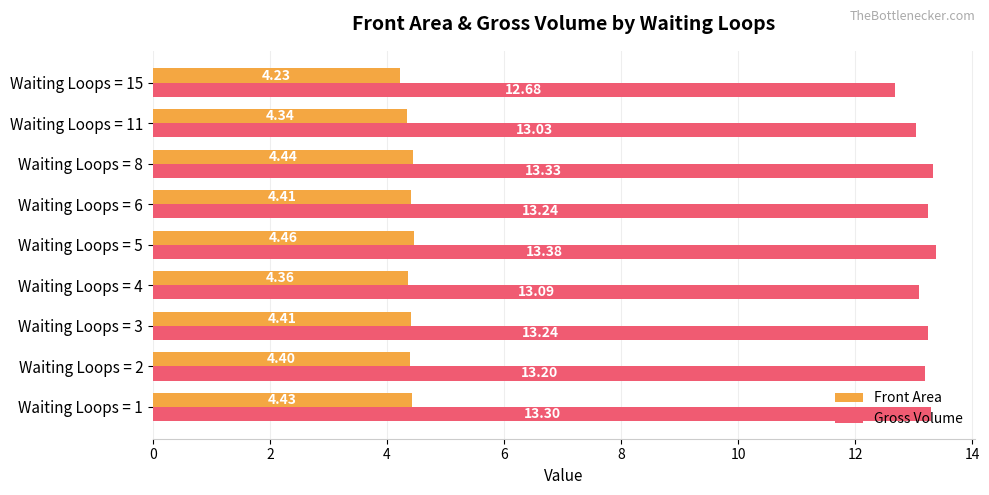

What is the average value of the Gross Volume series?

13.2